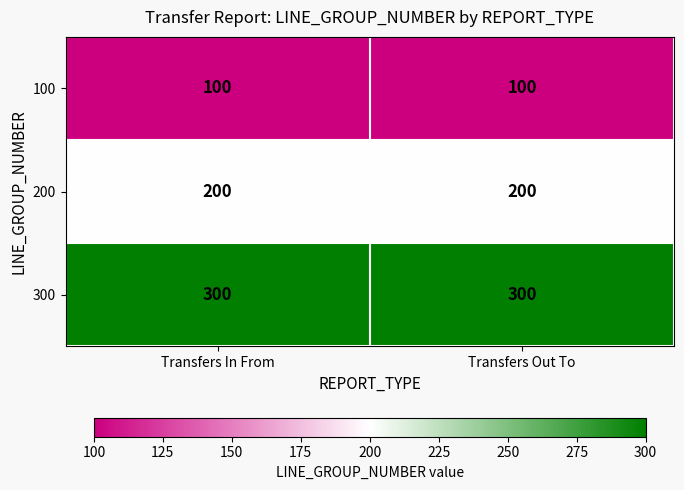

What value does the 300 series have at Transfers Out To?

300